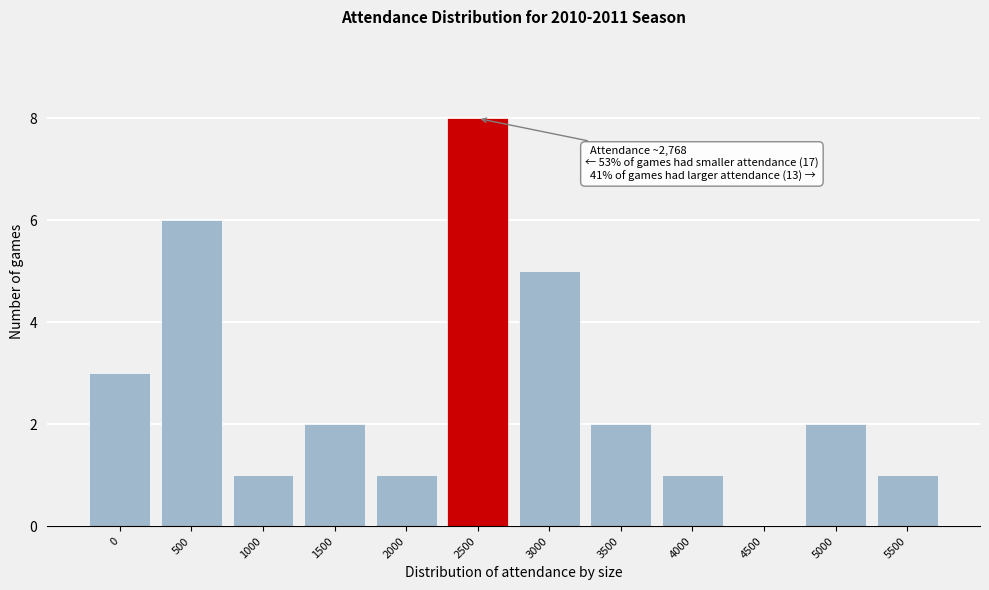

Reading left to right, what are all the values shown in this chart?

0=3	500=6	1000=1	1500=2	2000=1	2500=8	3000=5	3500=2	4000=1	4500=0	5000=2	5500=1